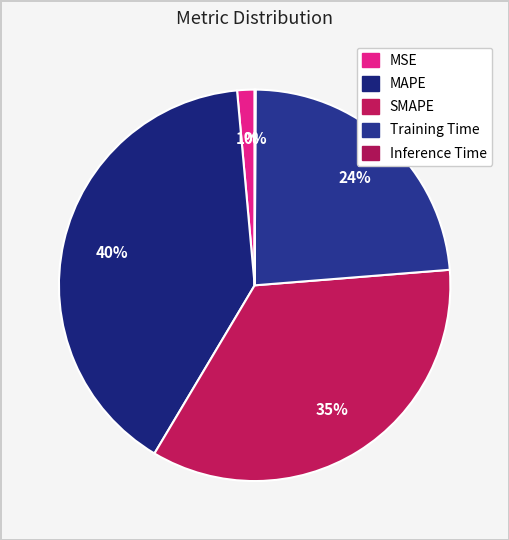

What portion of the pie excludes Inference Time?

99.9%